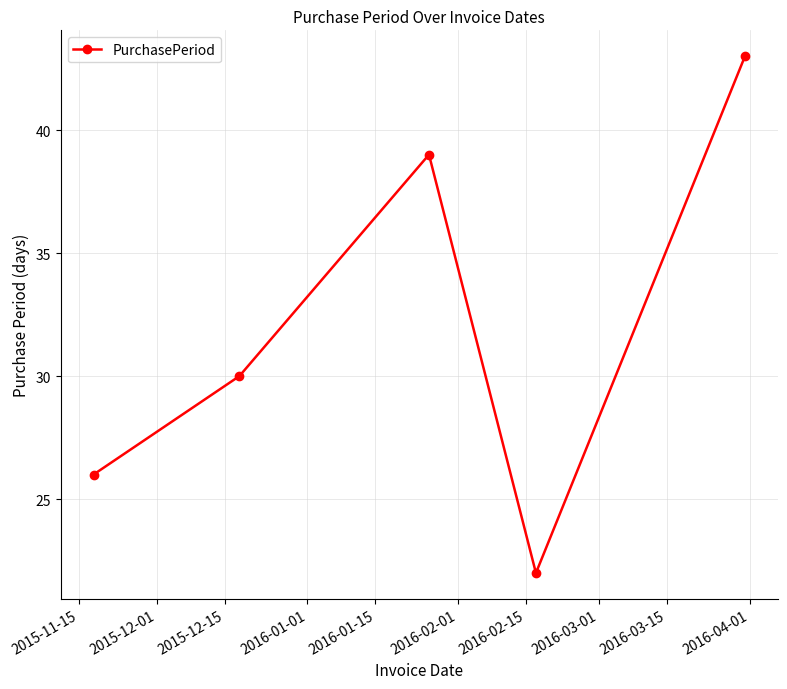

What is the average value?

32